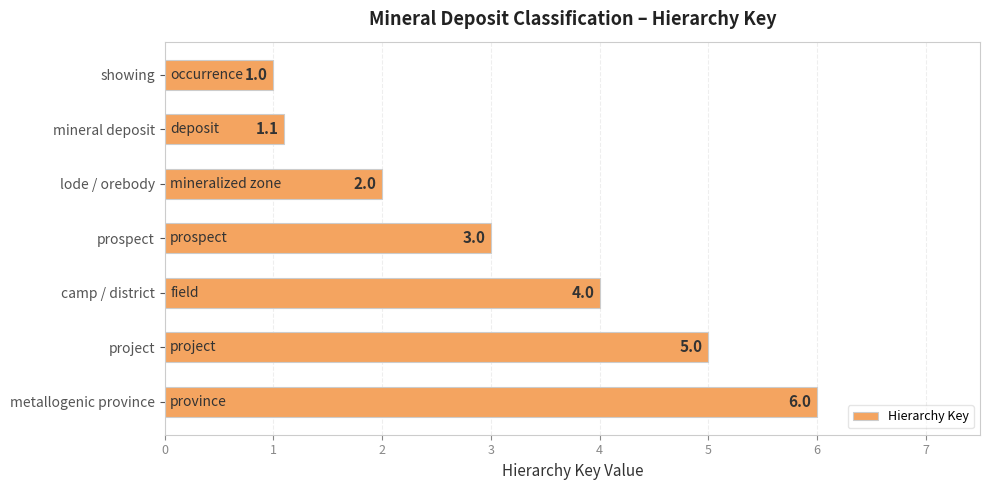

What position from the bottom is showing?

7